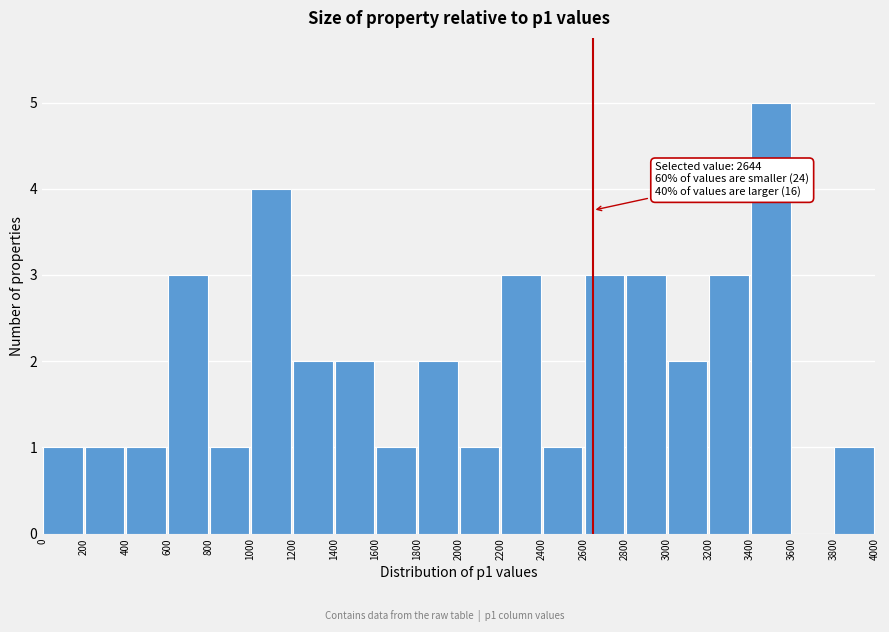

Over which range of the x-axis is the bar tallest?

3400 to 3600